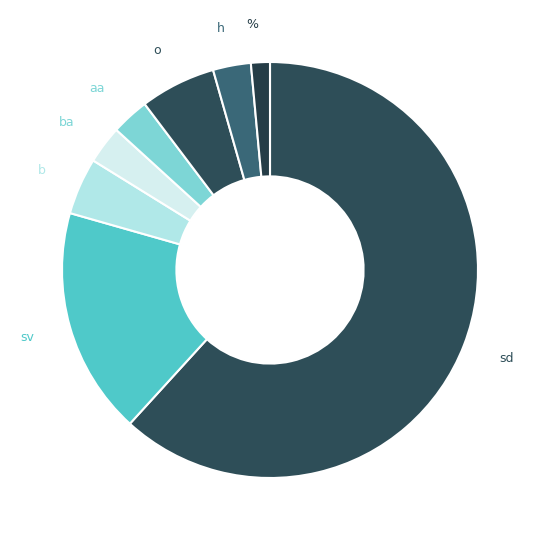

Count the number of slices in the pie.

8